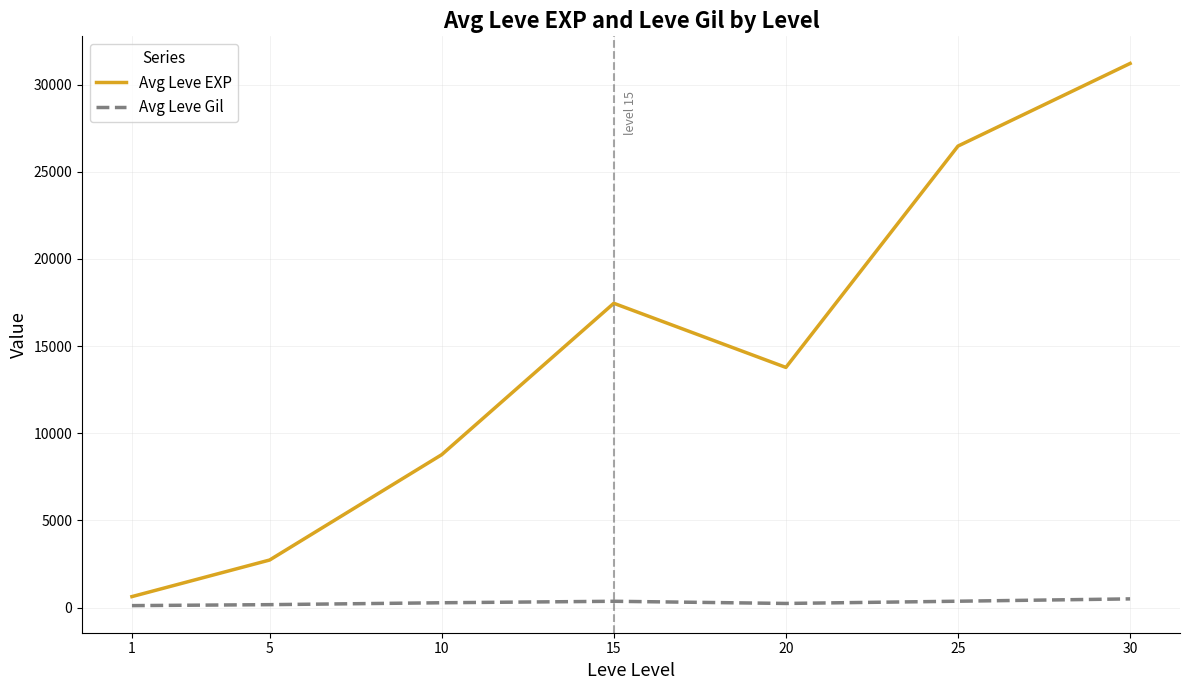

At how many categories does at least one series exceed 28592?

1